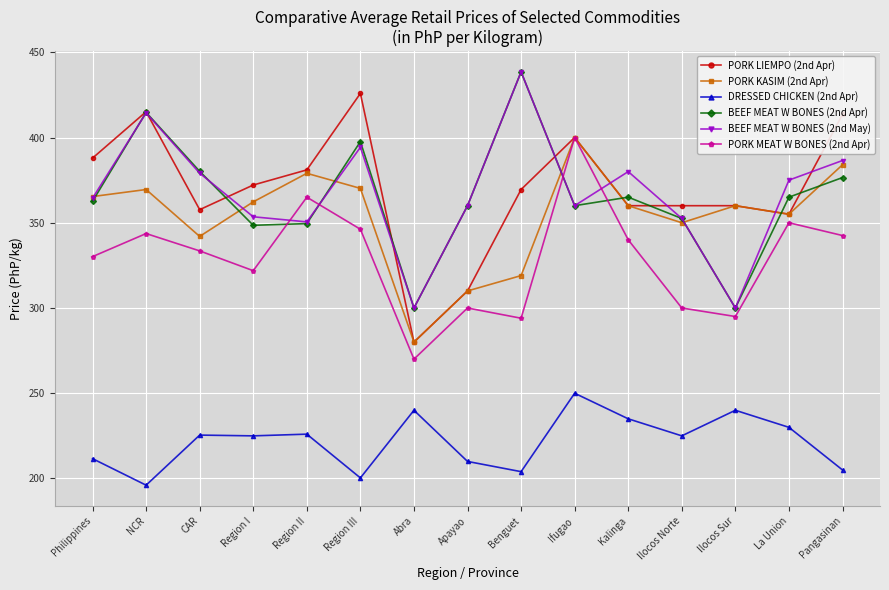

Which category has the highest value across all series?

Benguet